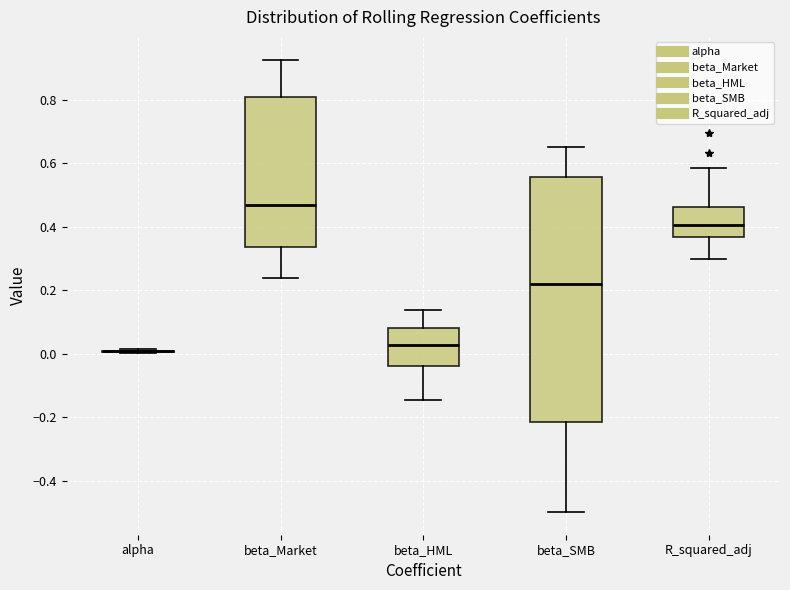

Reading left to right, transcribe this box plot: for each box, give where its median line is, the range the box spans, and where its two whiskers end, as read against the y-axis. The values are not printed on the chart, so give them approximately, as read against the axis.

alpha: box collapsed to a line at 0.00, whiskers 0.00 to 0.02
beta_Market: median 0.46, box 0.34 to 0.82, whiskers 0.24 to 0.92
beta_HML: median 0.02, box -0.04 to 0.08, whiskers -0.14 to 0.14
beta_SMB: median 0.22, box -0.22 to 0.56, whiskers -0.50 to 0.66
R_squared_adj: median 0.40, box 0.36 to 0.46, whiskers 0.30 to 0.58